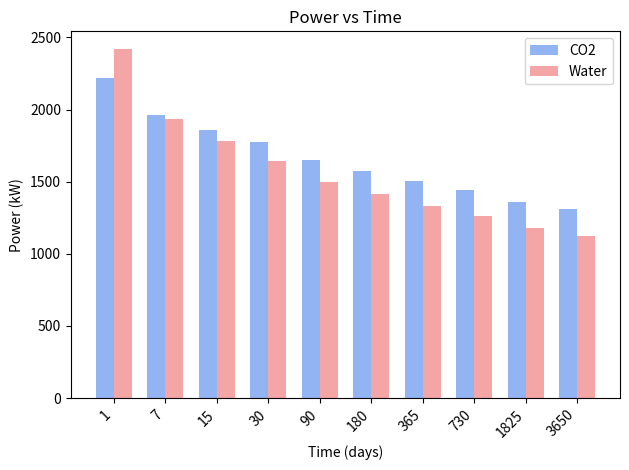

What are all the series names shown in the legend?

CO2, Water